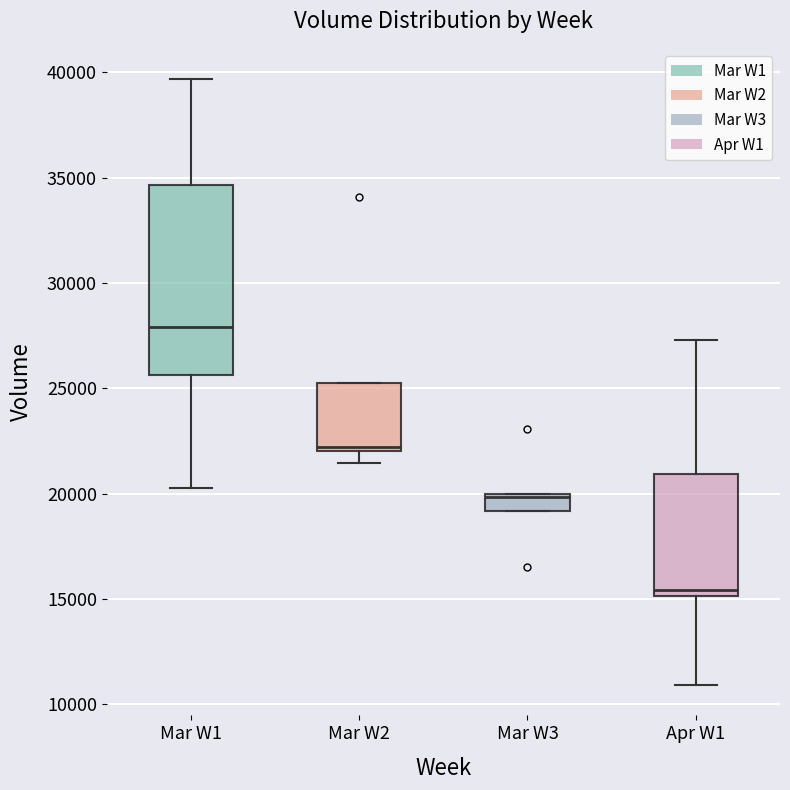

Which box's median line is the lowest?

Apr W1